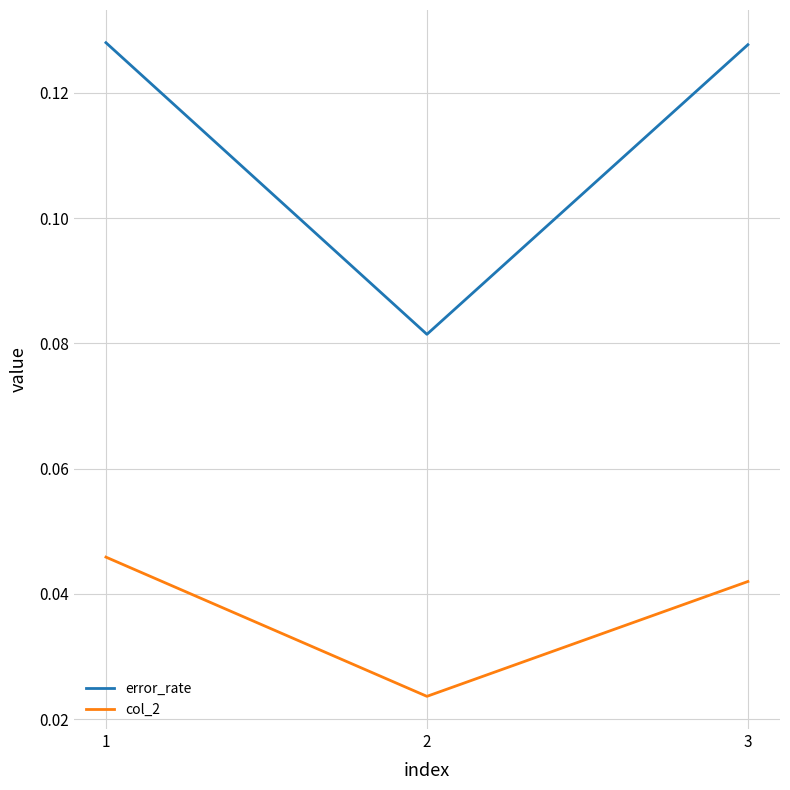

At how many categories does at least one series exceed 0?

3